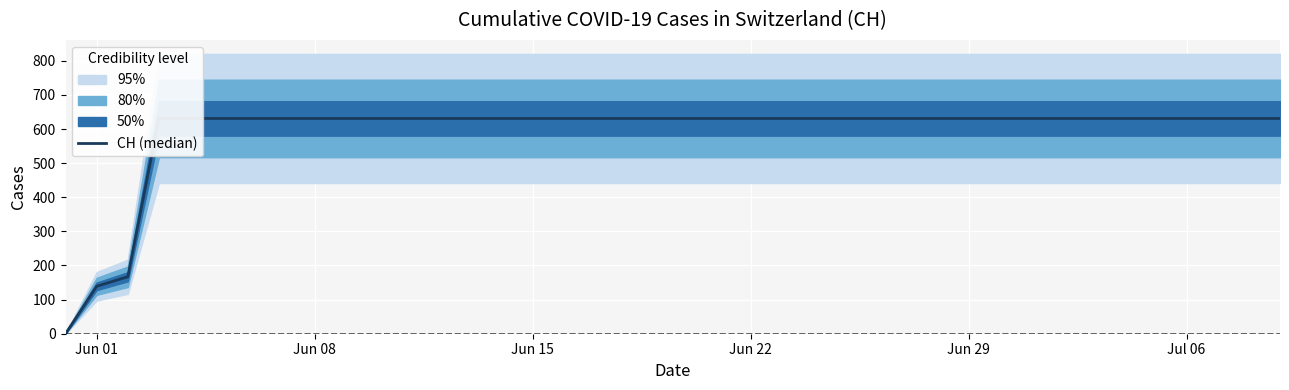

Which label corresponds to the largest value in the chart?

Jun 22